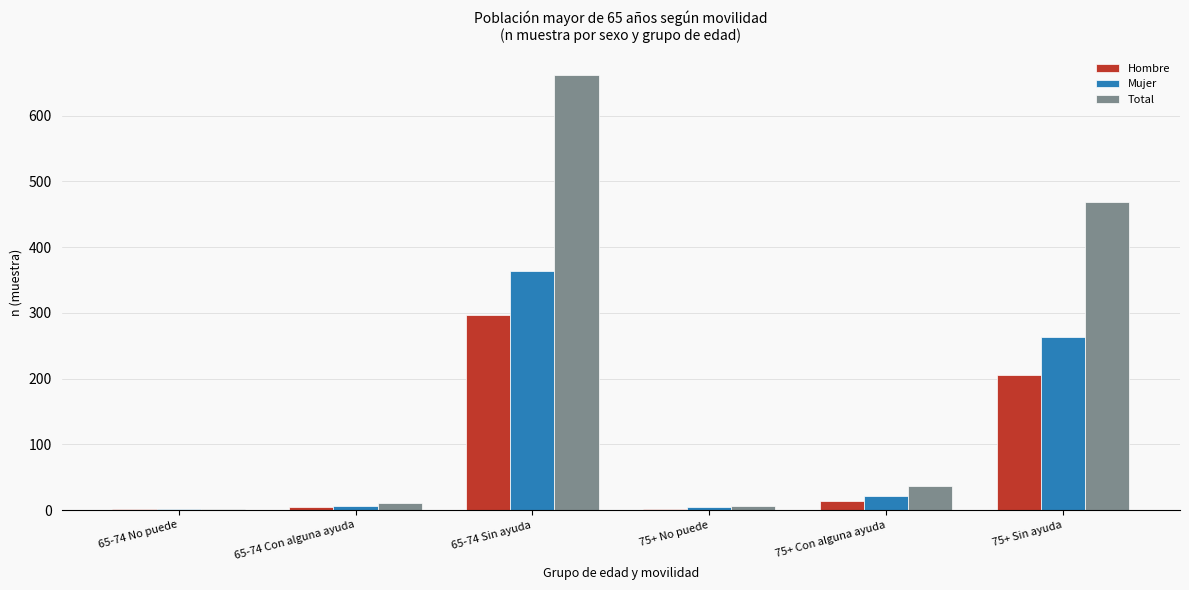

What are all the series names shown in the legend?

Hombre, Mujer, Total